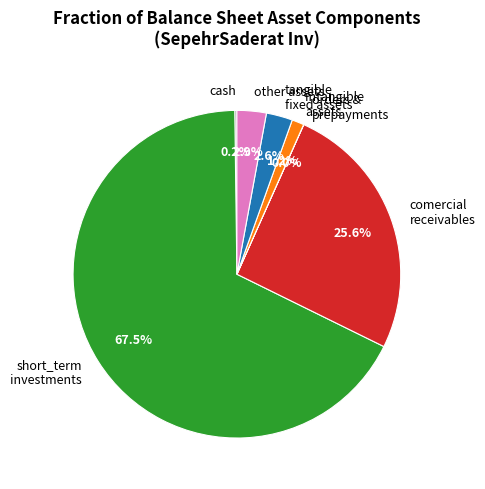

To the nearest percent, what is the difference between the largest and smallest slice percentages?

68%